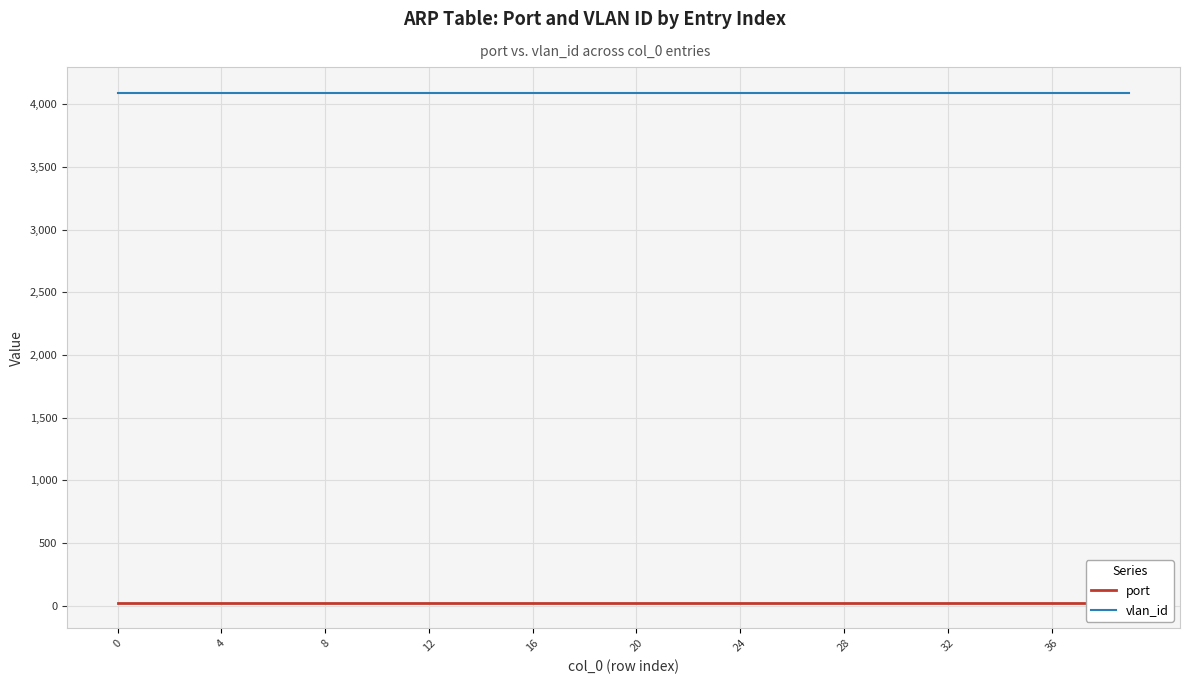

Rank the series by their average value, from lowest to highest.

port, vlan_id